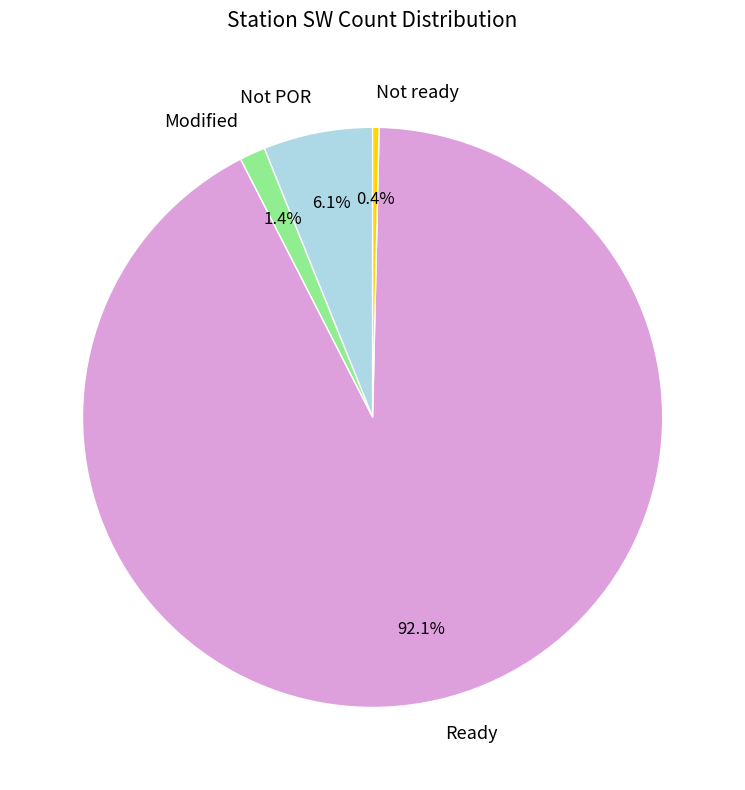

Is there a majority slice in this chart?

Yes